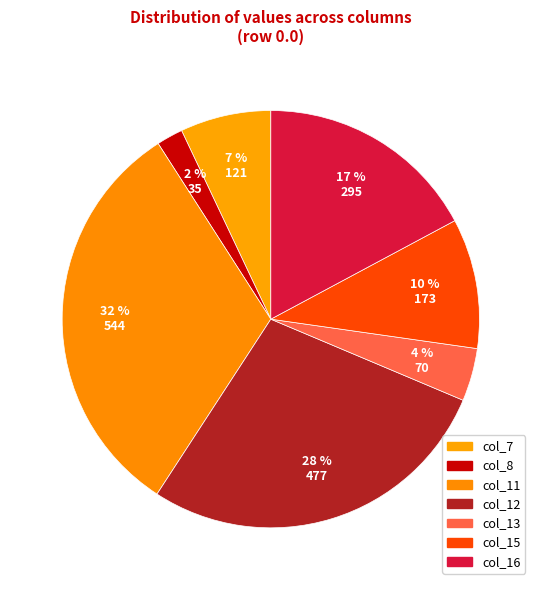

Combined, what portion of the pie is col_12 and col_15?

37.9%